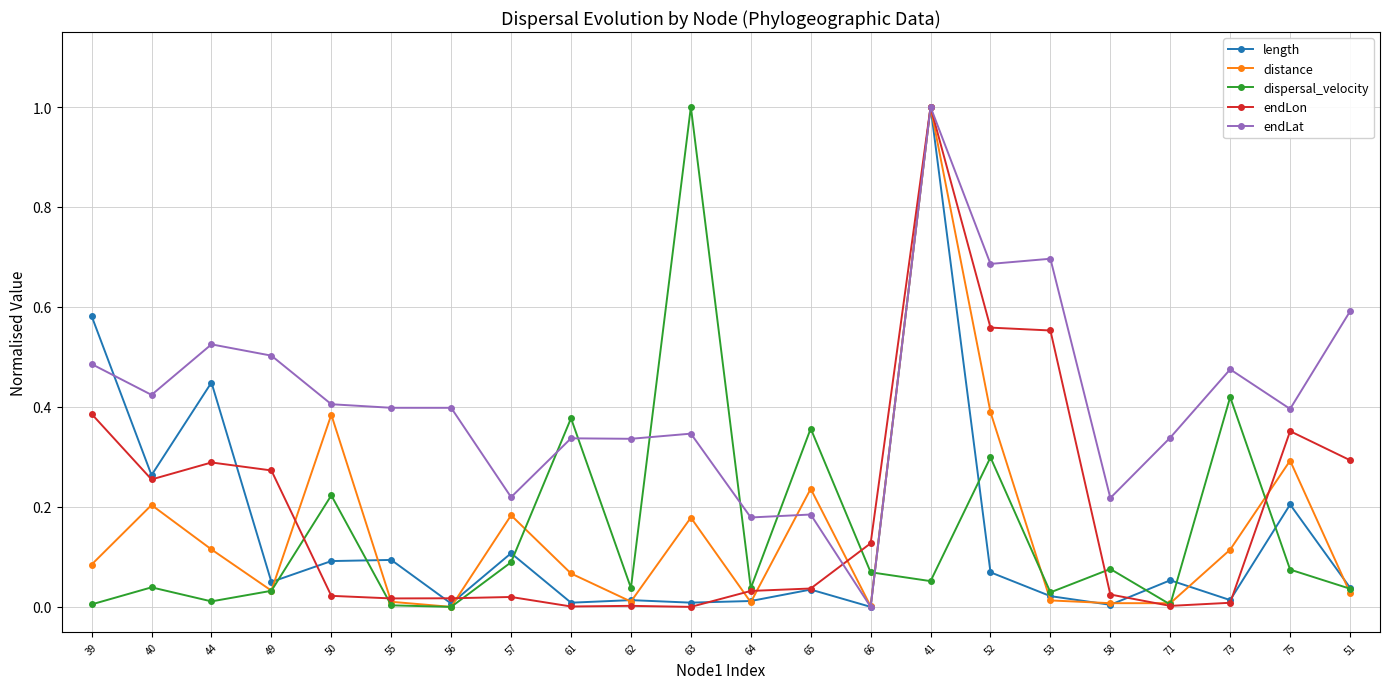

The distance series shows 0.2 at 44. True or false?

False